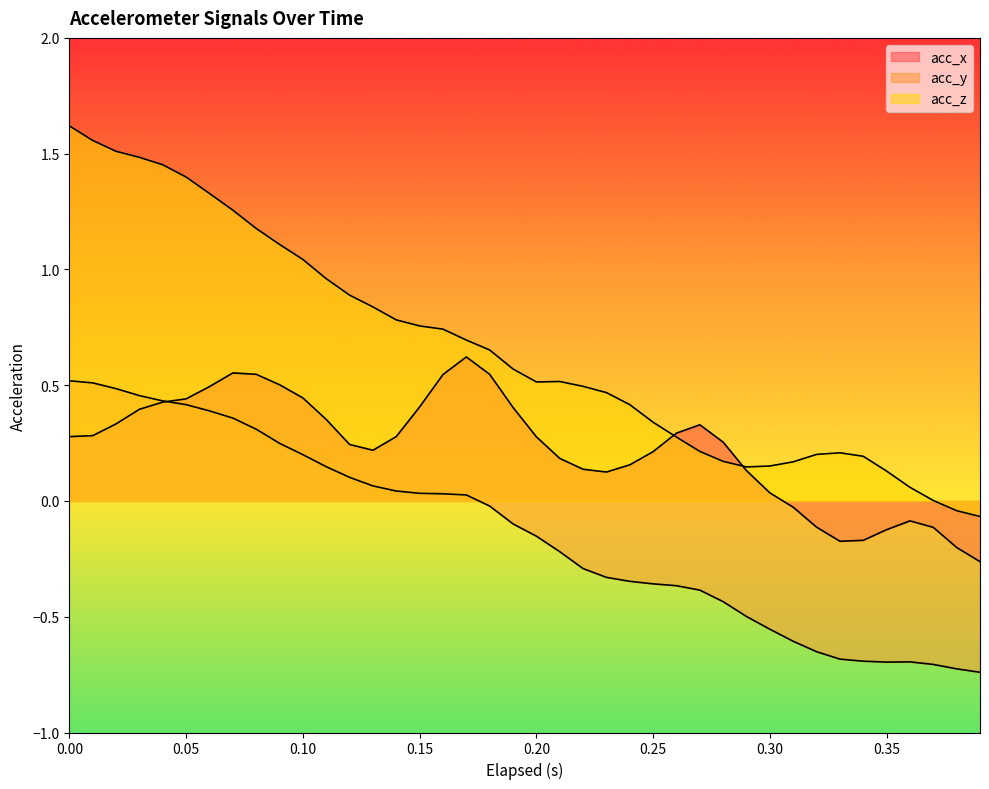

After their last crossing, which series has the higher values: acc_y or acc_x?

acc_x